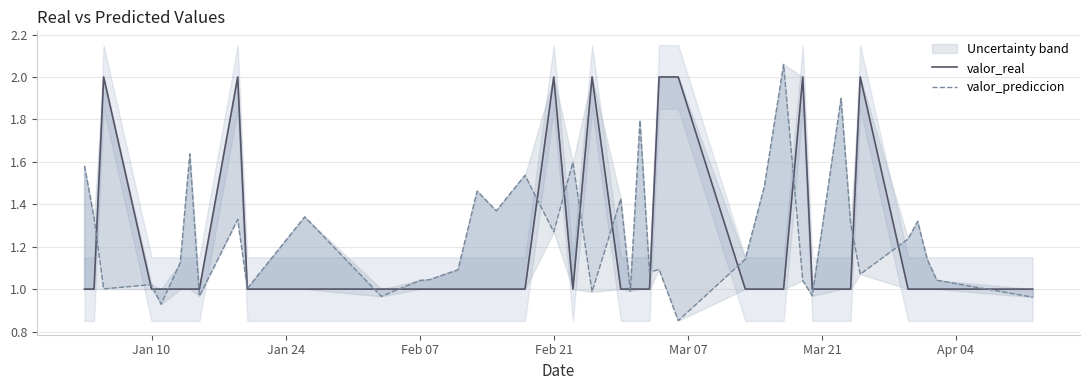

True or false: valor_prediccion and valor_real cross at least once.

True